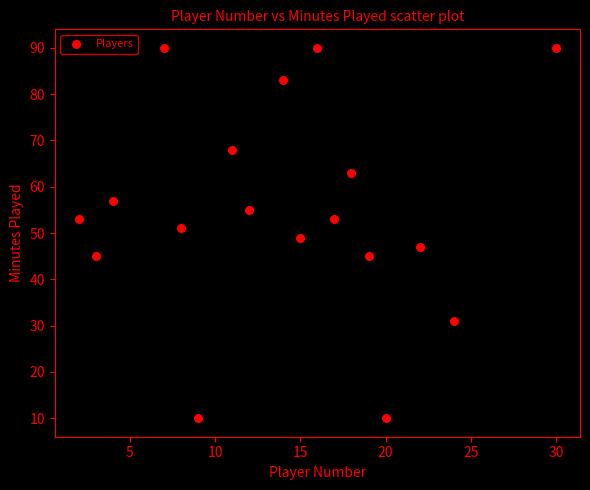

What is the range of Y values (max minus min)?

80